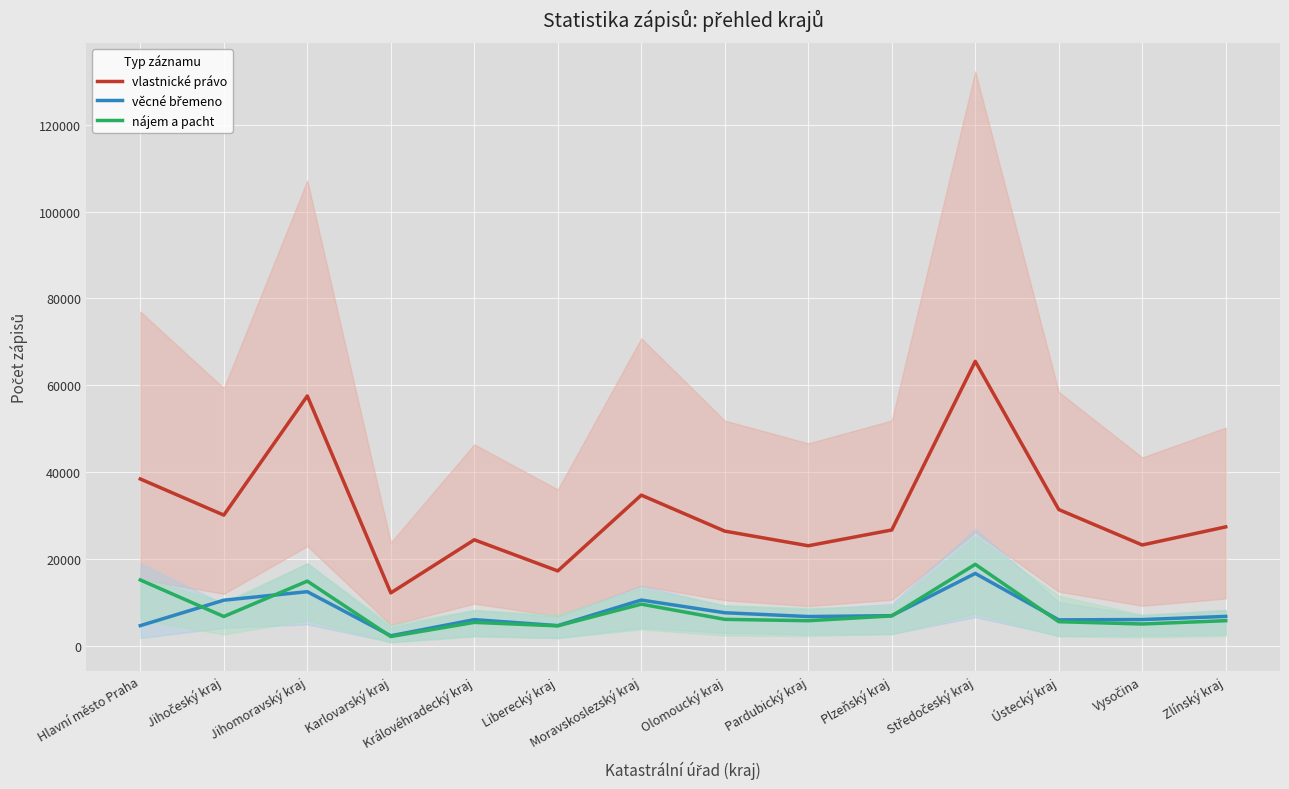

Reading left to right, extract all data points from this chart.

vlastnické právo: Hlavní město Praha=38475	Jihočeský kraj=30164	Jihomoravský kraj=57575	Karlovarský kraj=12272	Královéhradecký kraj=24486	Liberecký kraj=17323	Moravskoslezský kraj=34760	Olomoucký kraj=26478	Pardubický kraj=23113	Plzeňský kraj=26745	Středočeský kraj=65537	Ústecký kraj=31447	Vysočina=23295	Zlínský kraj=27457
věcné břemeno: Hlavní město Praha=4737	Jihočeský kraj=10589	Jihomoravský kraj=12548	Karlovarský kraj=2407	Královéhradecký kraj=6119	Liberecký kraj=4741	Moravskoslezský kraj=10625	Olomoucký kraj=7702	Pardubický kraj=6830	Plzeňský kraj=7030	Středočeský kraj=16746	Ústecký kraj=6064	Vysočina=6136	Zlínský kraj=6857
nájem a pacht: Hlavní město Praha=15248	Jihočeský kraj=6839	Jihomoravský kraj=14978	Karlovarský kraj=2229	Královéhradecký kraj=5487	Liberecký kraj=4694	Moravskoslezský kraj=9679	Olomoucký kraj=6187	Pardubický kraj=5870	Plzeňský kraj=6974	Středočeský kraj=18841	Ústecký kraj=5647	Vysočina=5117	Zlínský kraj=5877